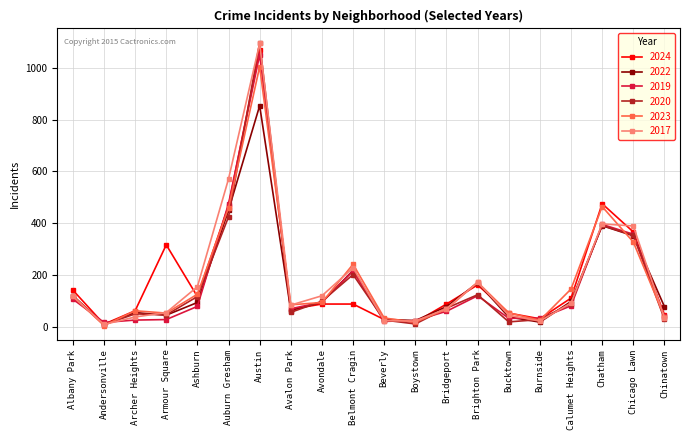

Where is the first local minimum for 2024?

Andersonville